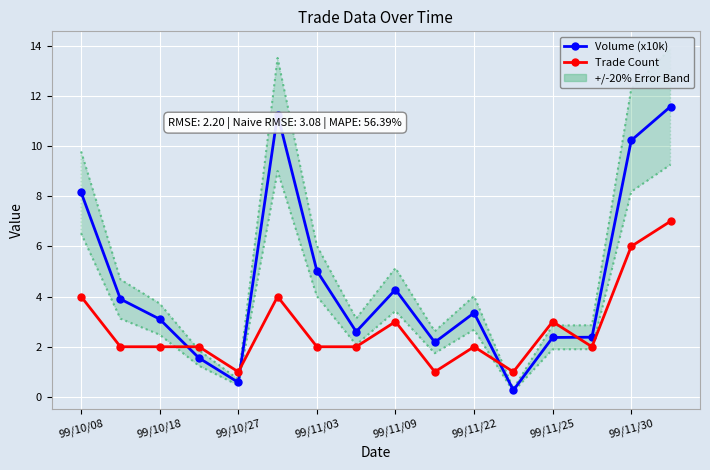

What value does the Volume (x10k) series have at 99/11/09?

4.3